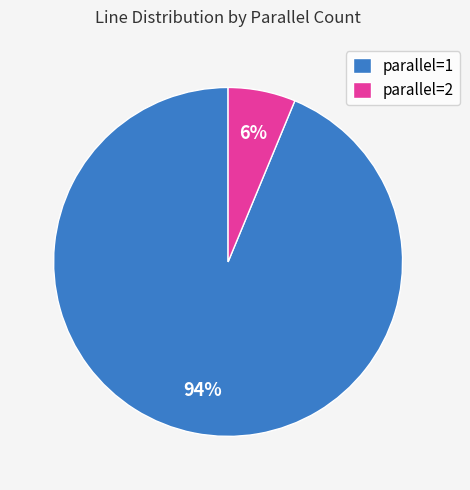

Combined, do parallel=1 and parallel=2 account for over 50%?

Yes